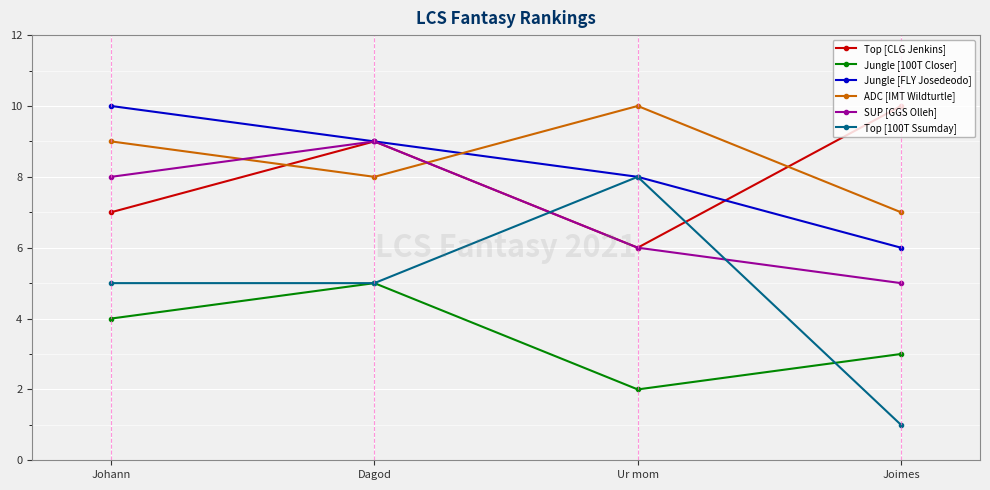

What position from the left is Ur mom?

3